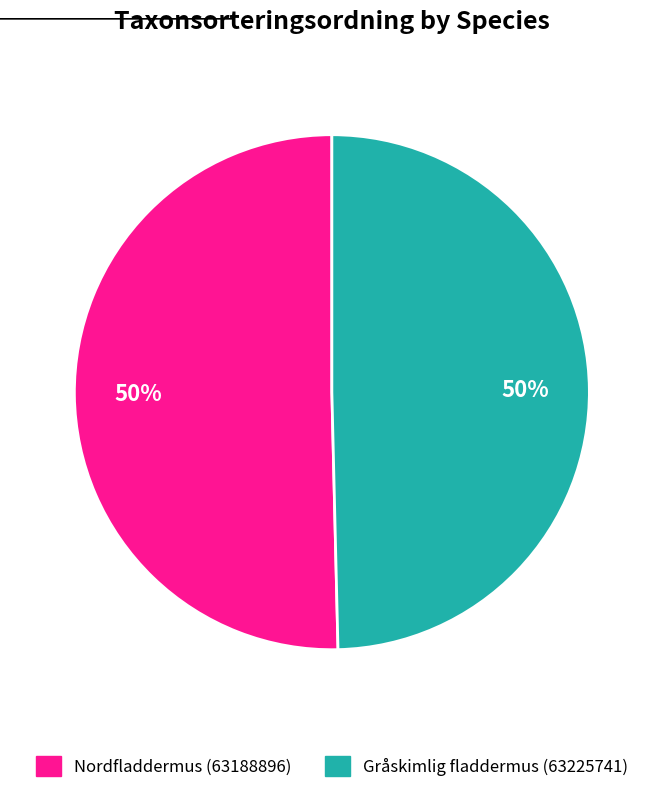

Combined, do Gråskimlig fladdermus and Nordfladdermus account for over 50%?

Yes